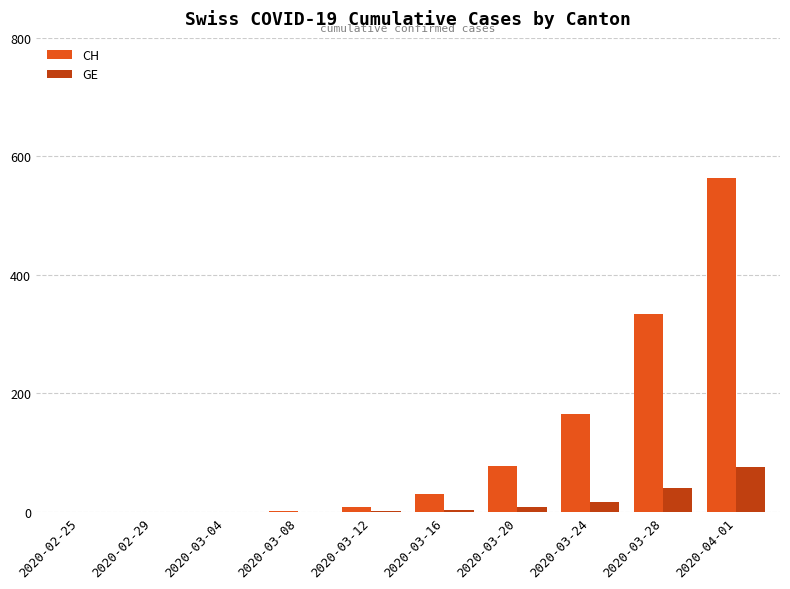

Which series has the largest range (max minus min)?

CH